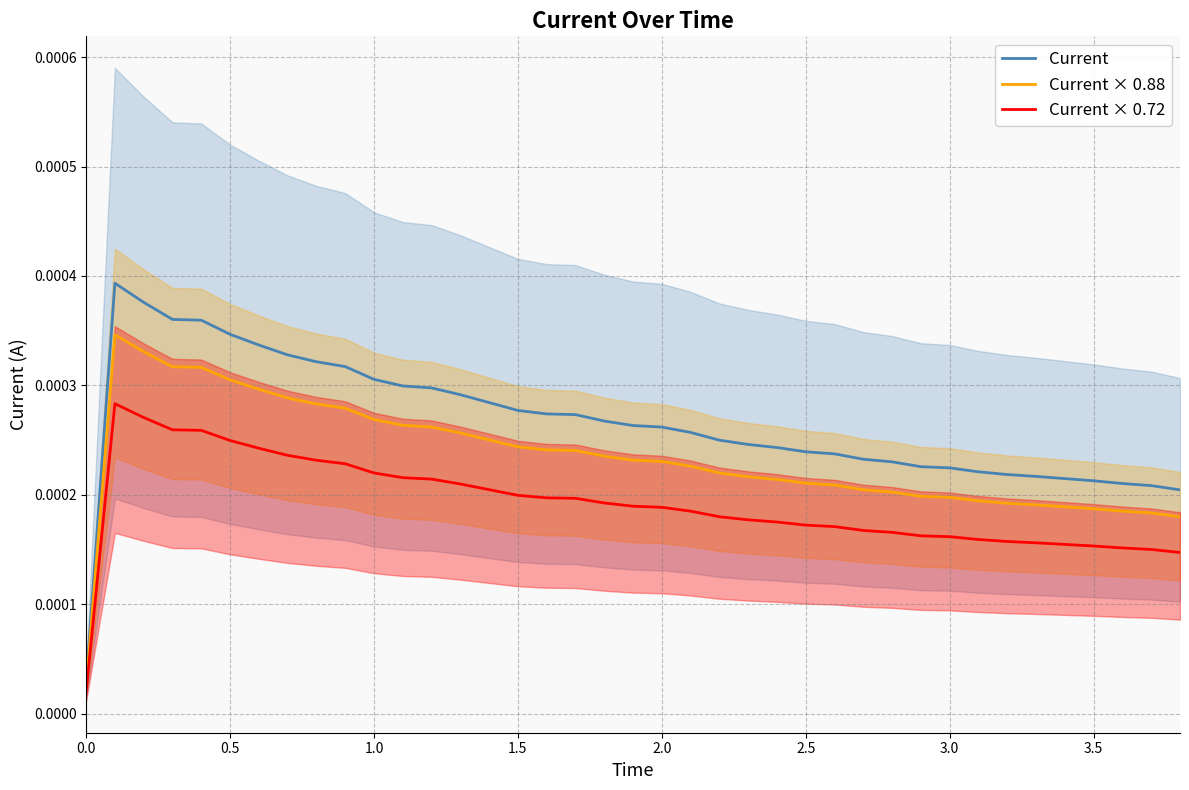

Which series has the largest range (max minus min)?

Current